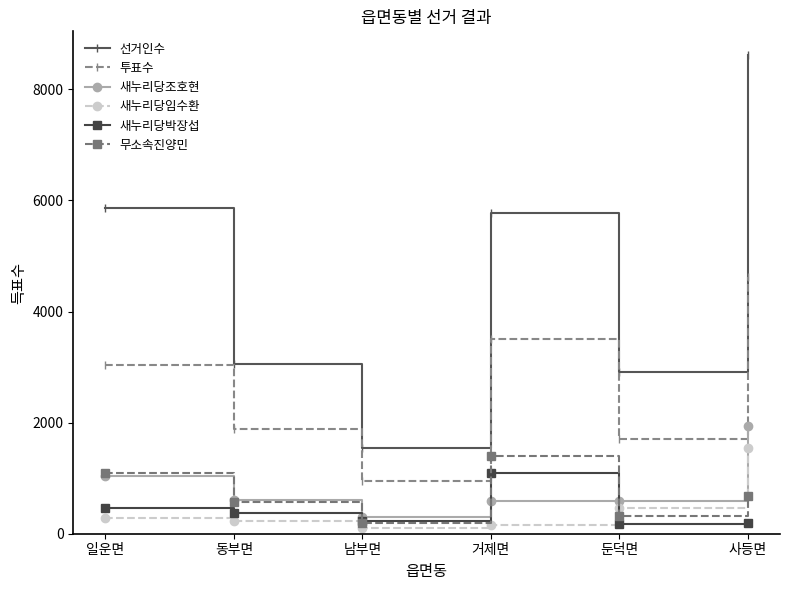

What is the total value across all series at 사등면?

17606